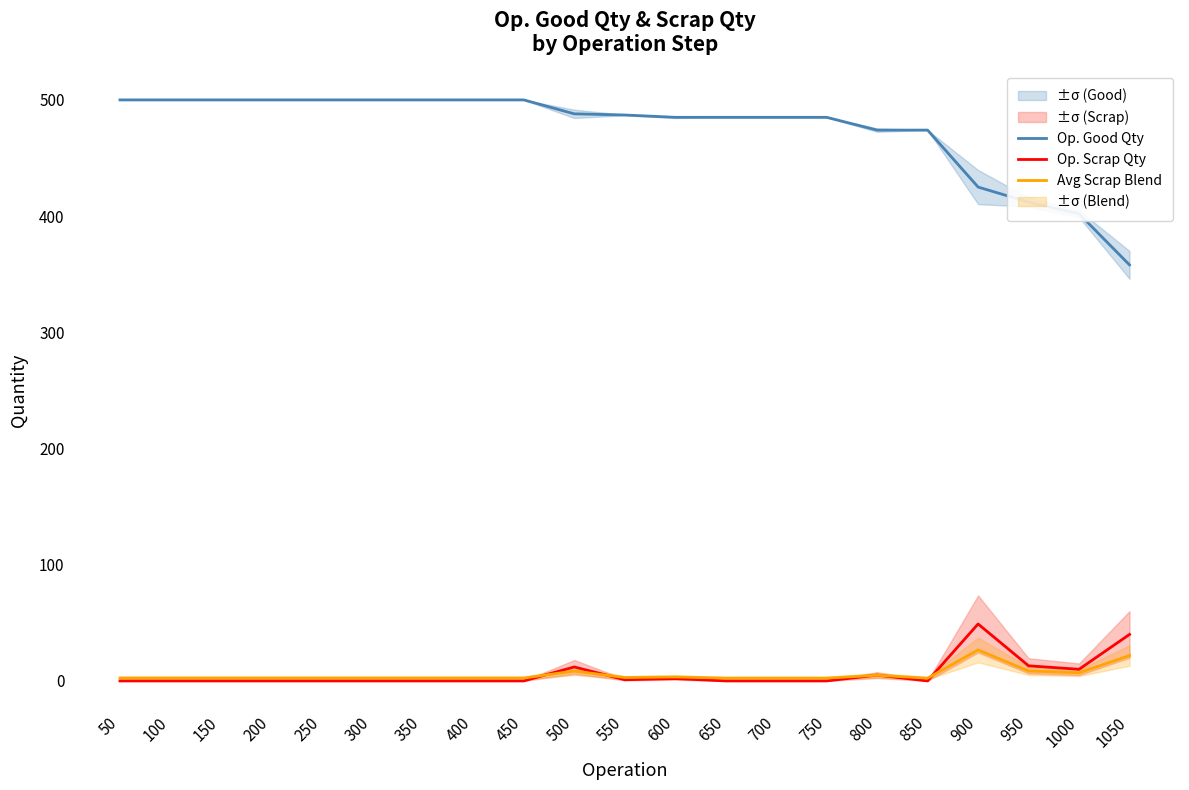

What are all the series names shown in the legend?

Op. Good Qty, Op. Scrap Qty, Avg Scrap Blend